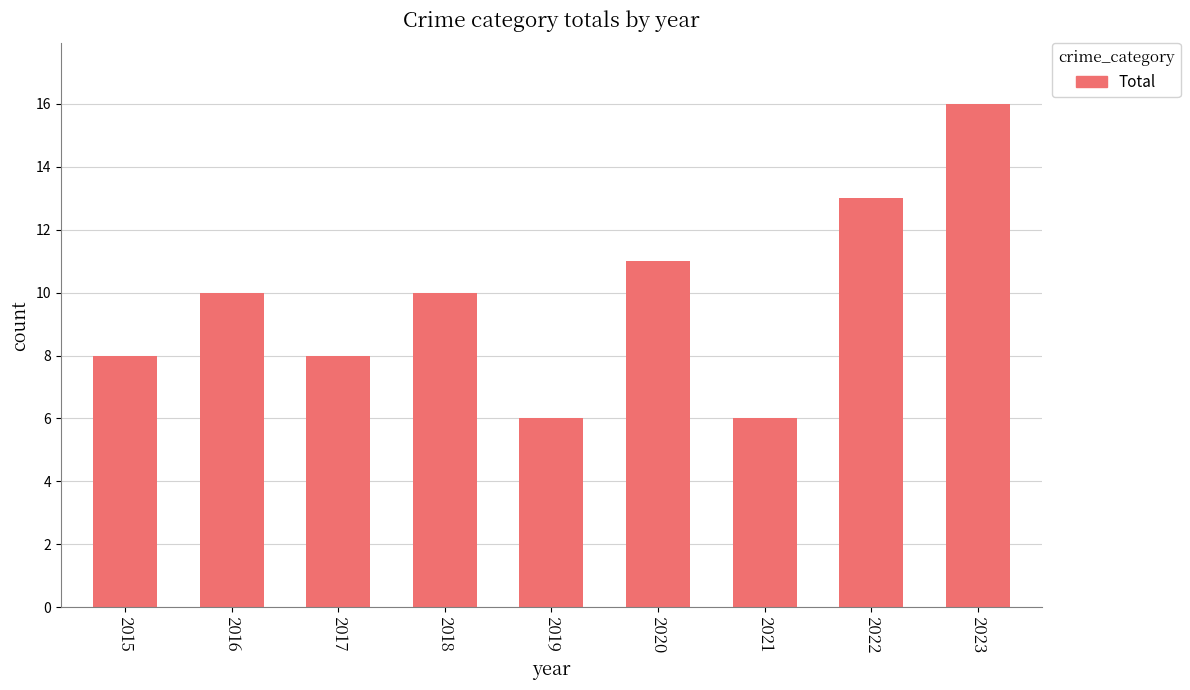

Which label corresponds to the largest value in the chart?

2023